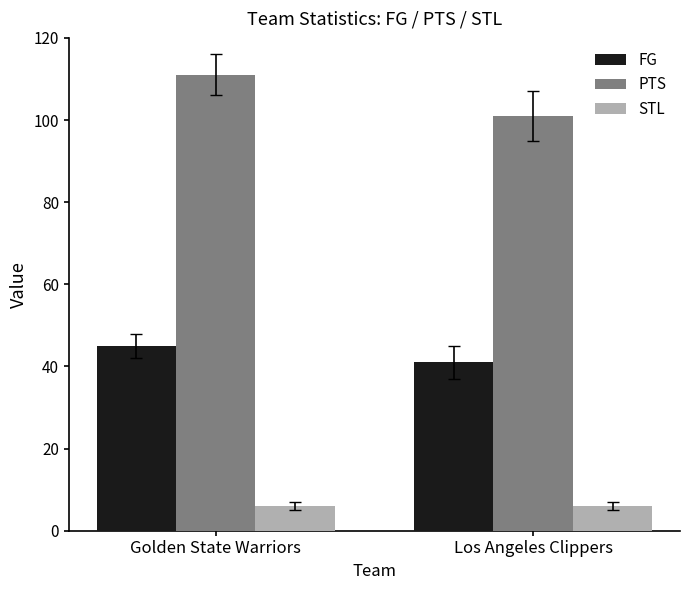

Read the FG value at Los Angeles Clippers.

41